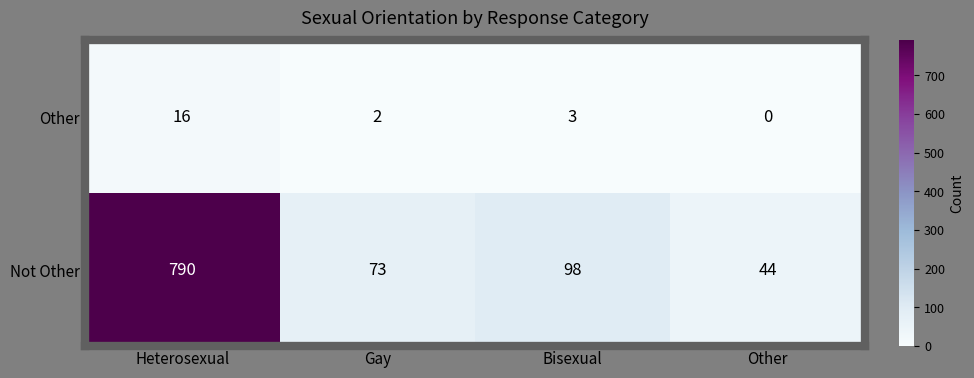

Count the number of data series in this chart.

2